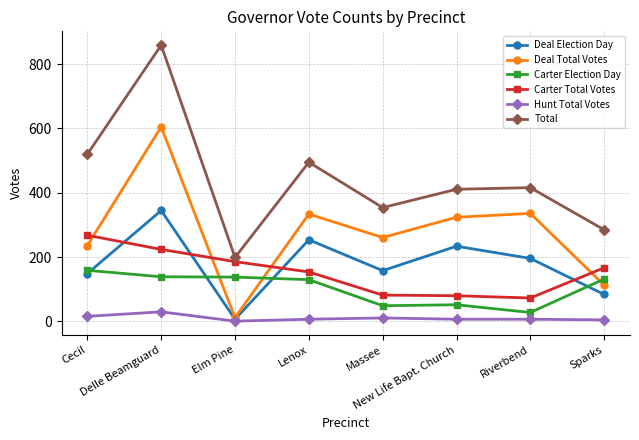

The Deal Total Votes series shows 74 at Massee. True or false?

False